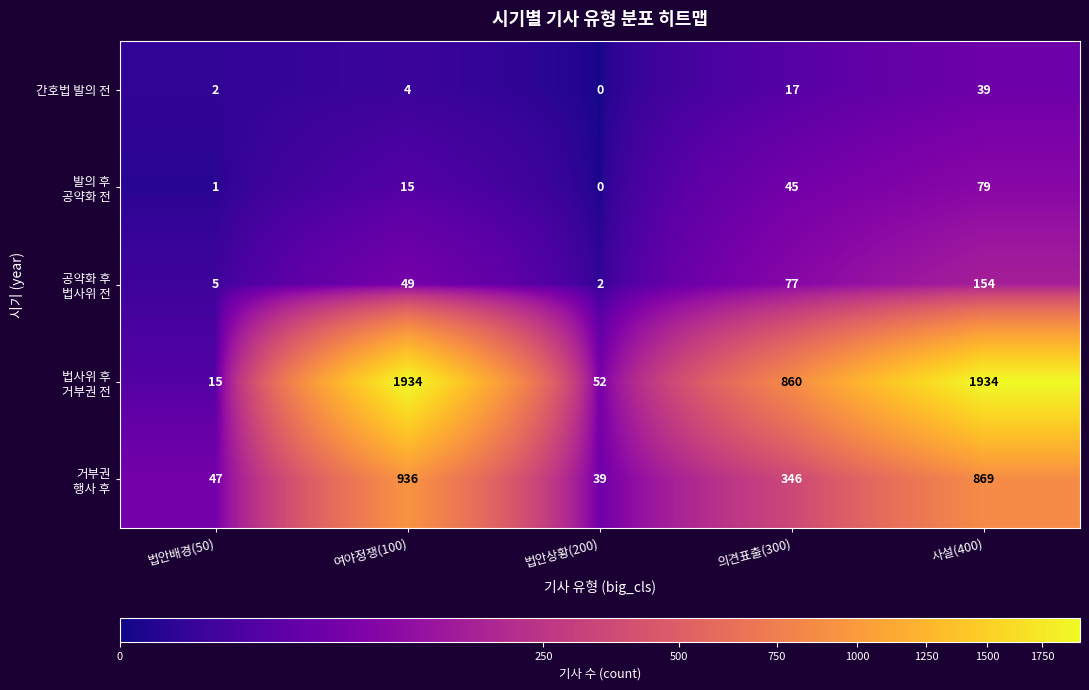

What is the spread (max minus min) of values at 여야정쟁(100)?

1930